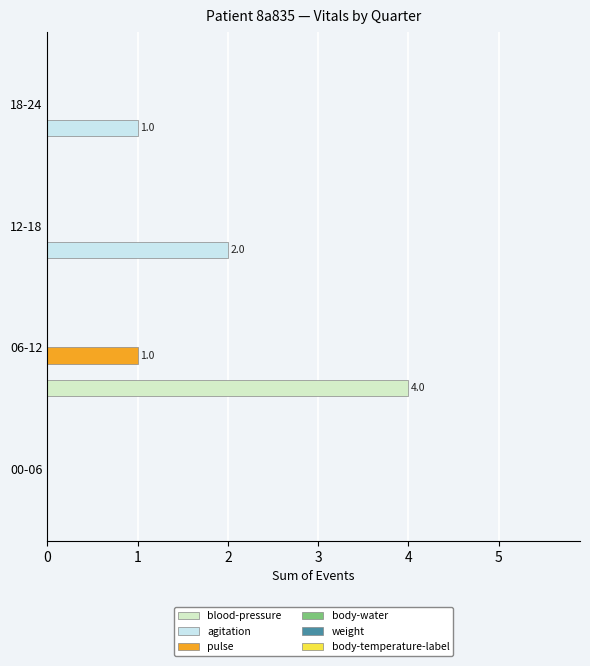

Is it true that blood-pressure equals 4 at 06-12?

True